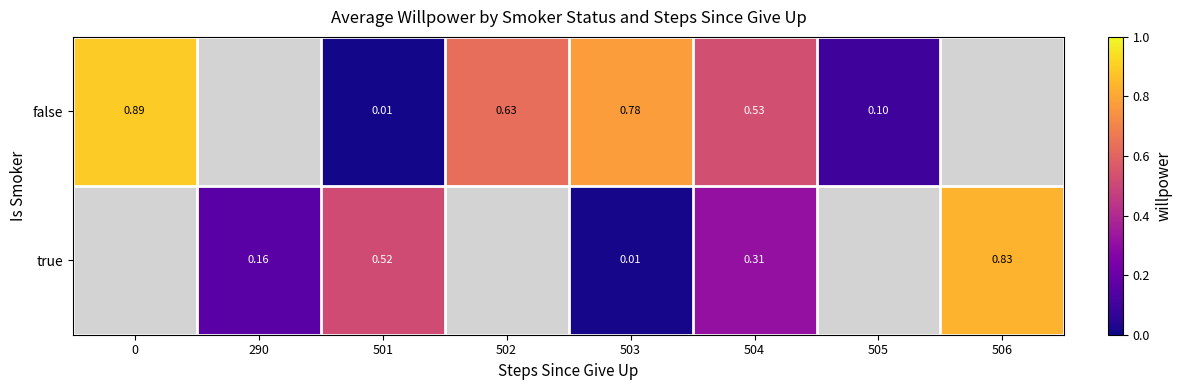

How many series are shown in this chart?

2